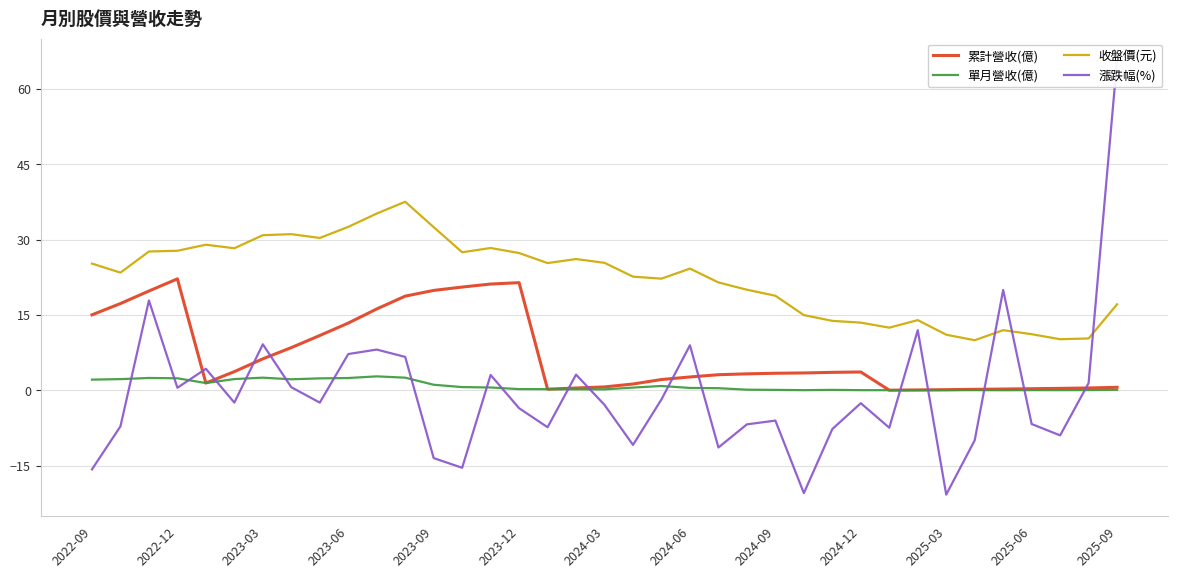

How many lines are shown in the chart?

4